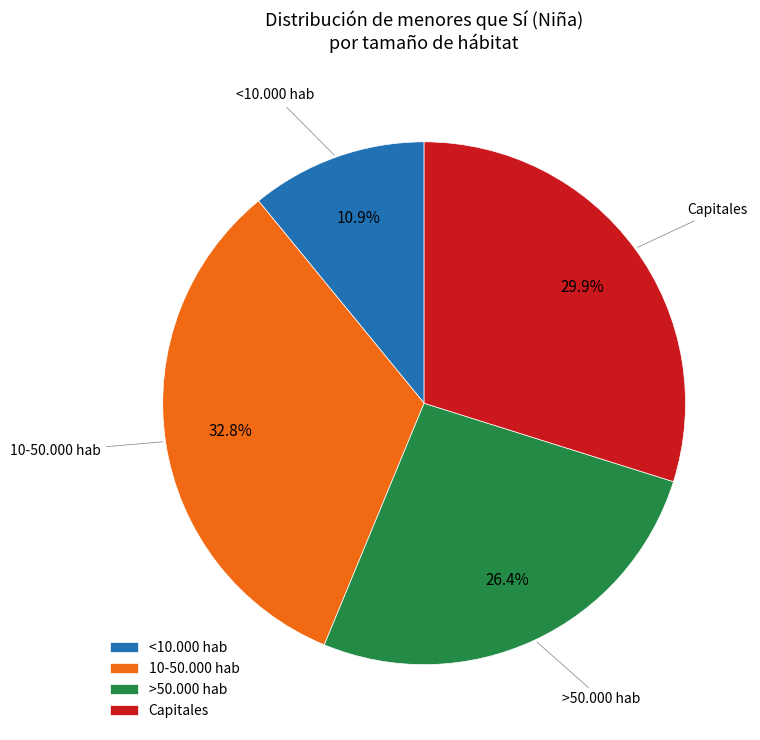

Which category has the biggest portion of the pie?

10-50.000 hab